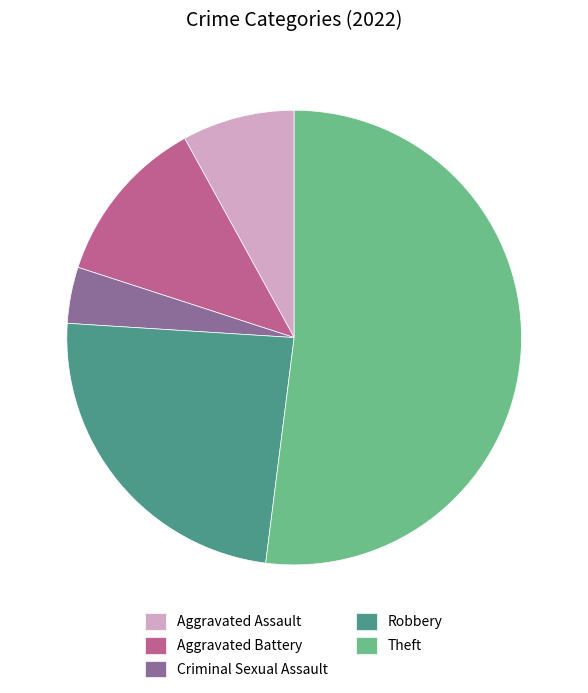

True or false: Criminal Sexual Assault accounts for 9% of the total.

False